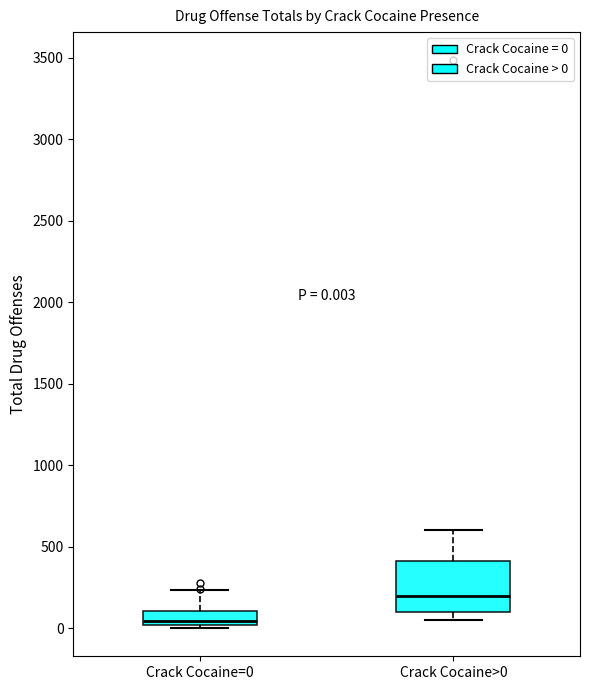

Which box has the lowest median line?

Crack Cocaine=0